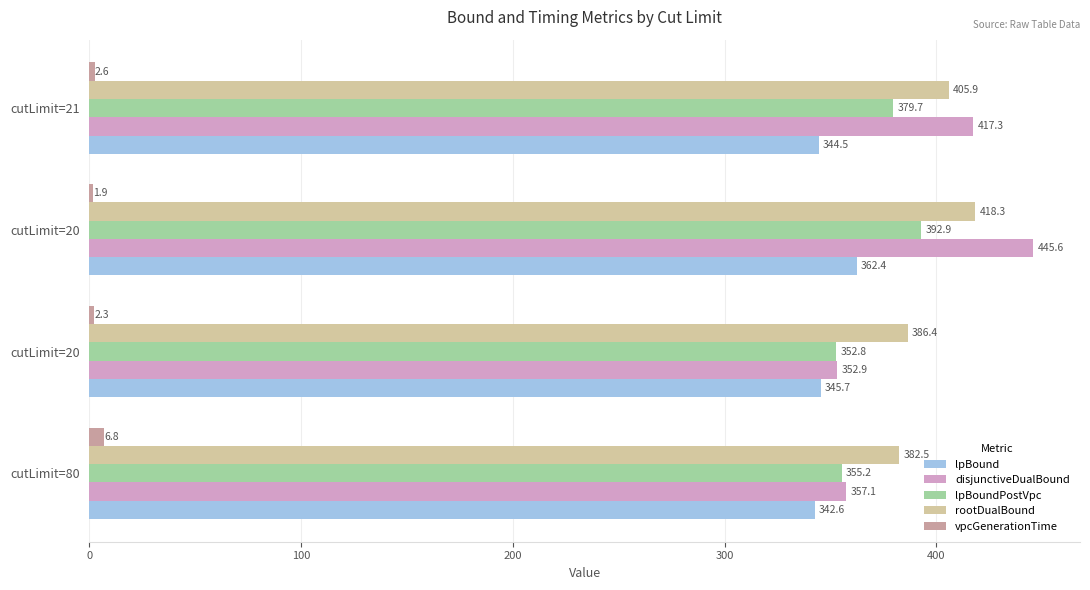

How many data points does each series have?

4